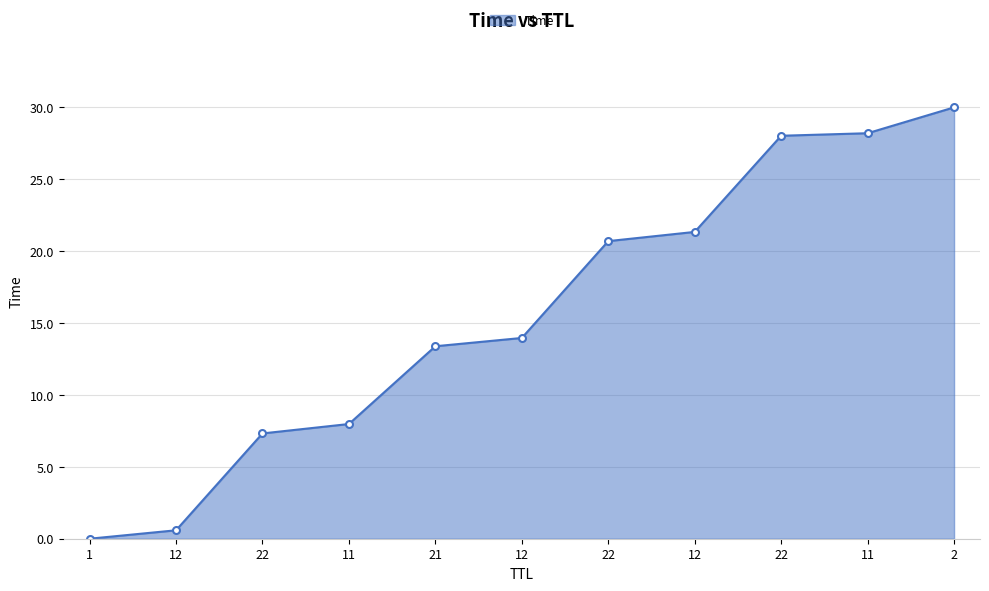

Is this an area chart (filled region under the line)?

Yes